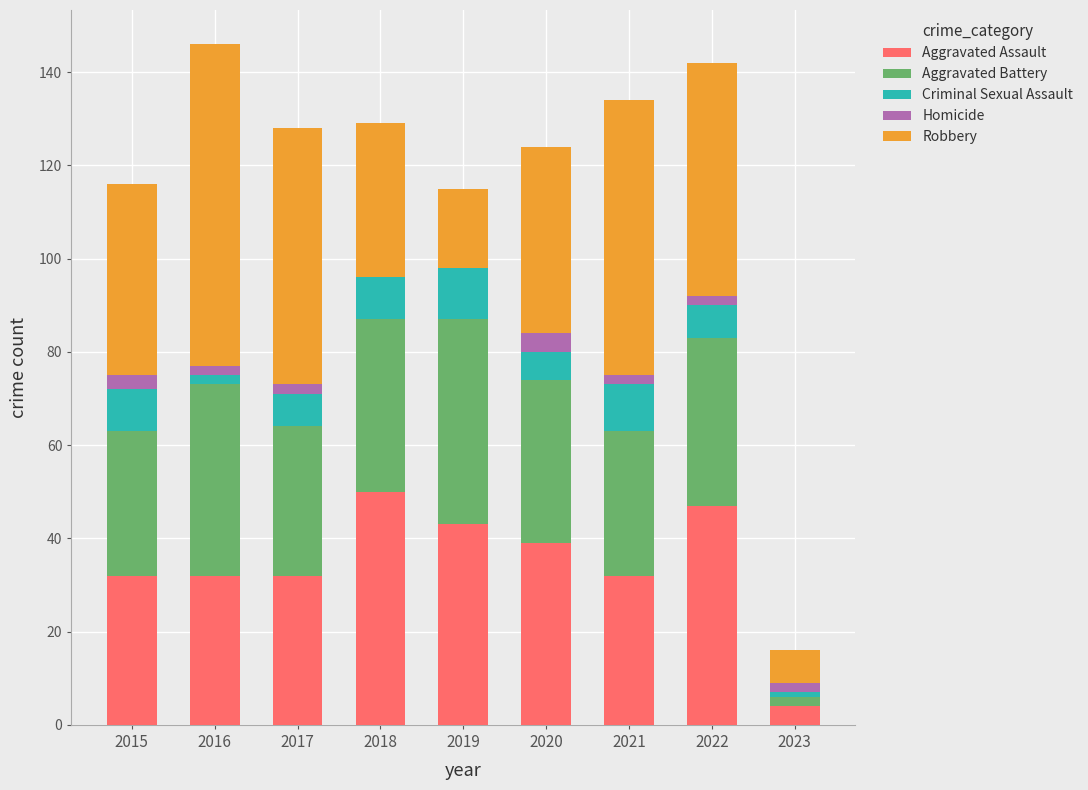

The value of Aggravated Assault at 2017 is 32. True or false?

True